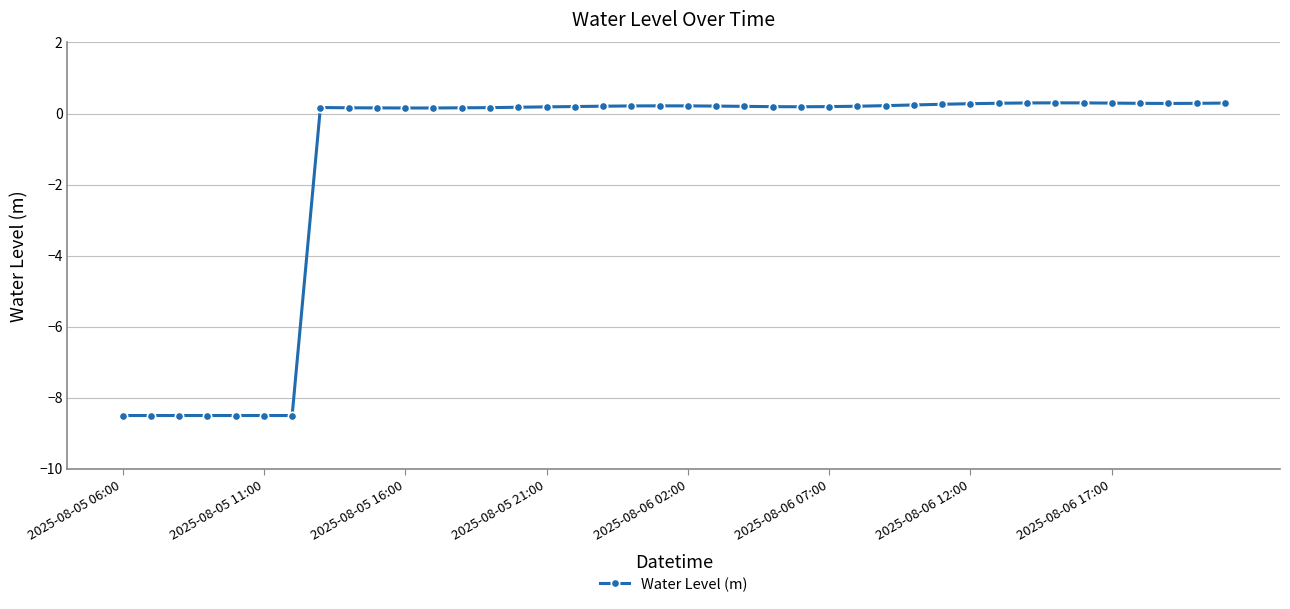

What is the value of the 32nd point from the left?

0.3